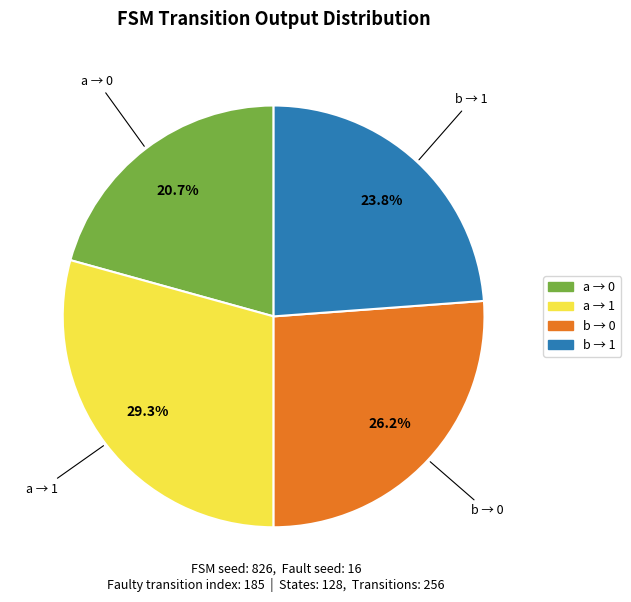

Does any single category account for the majority?

No